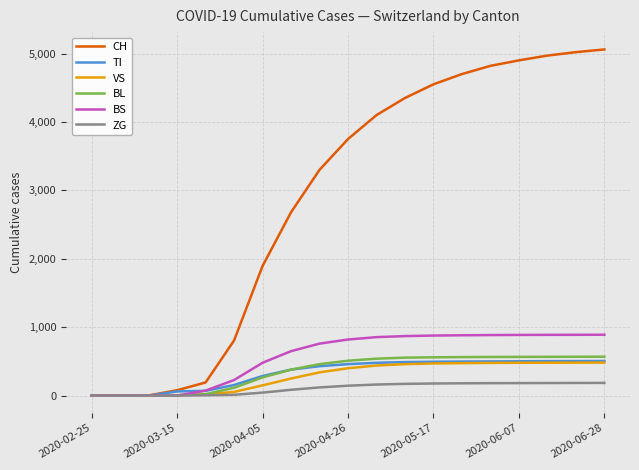

Which series has the largest range (max minus min)?

CH